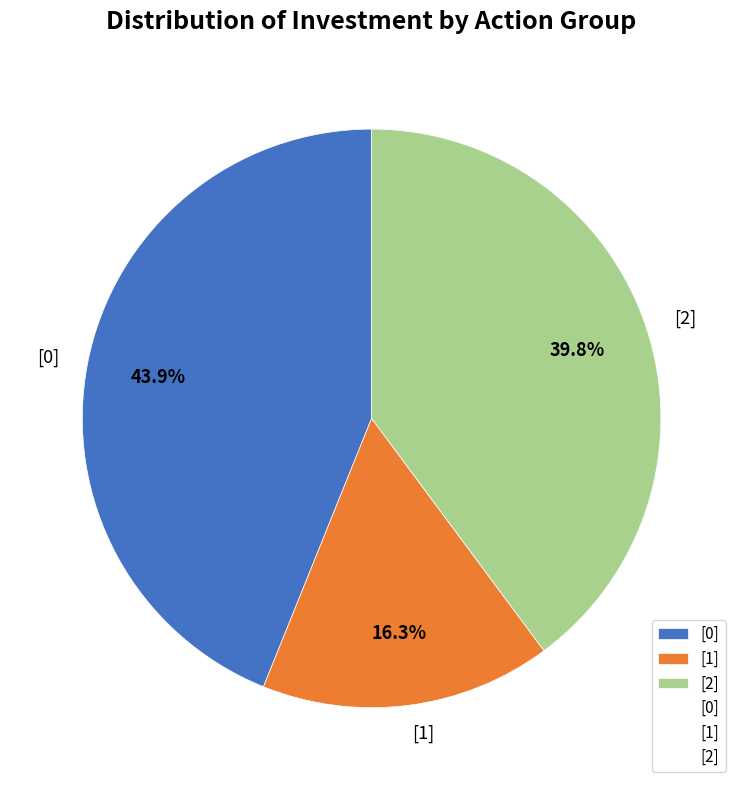

Count the number of slices in the pie.

3